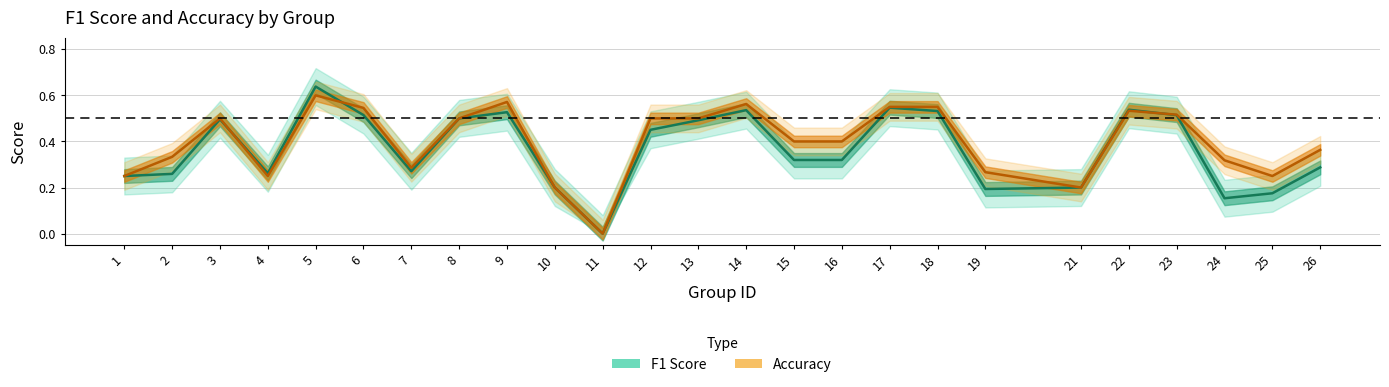

What are all the series names shown in the legend?

f1, accuracy